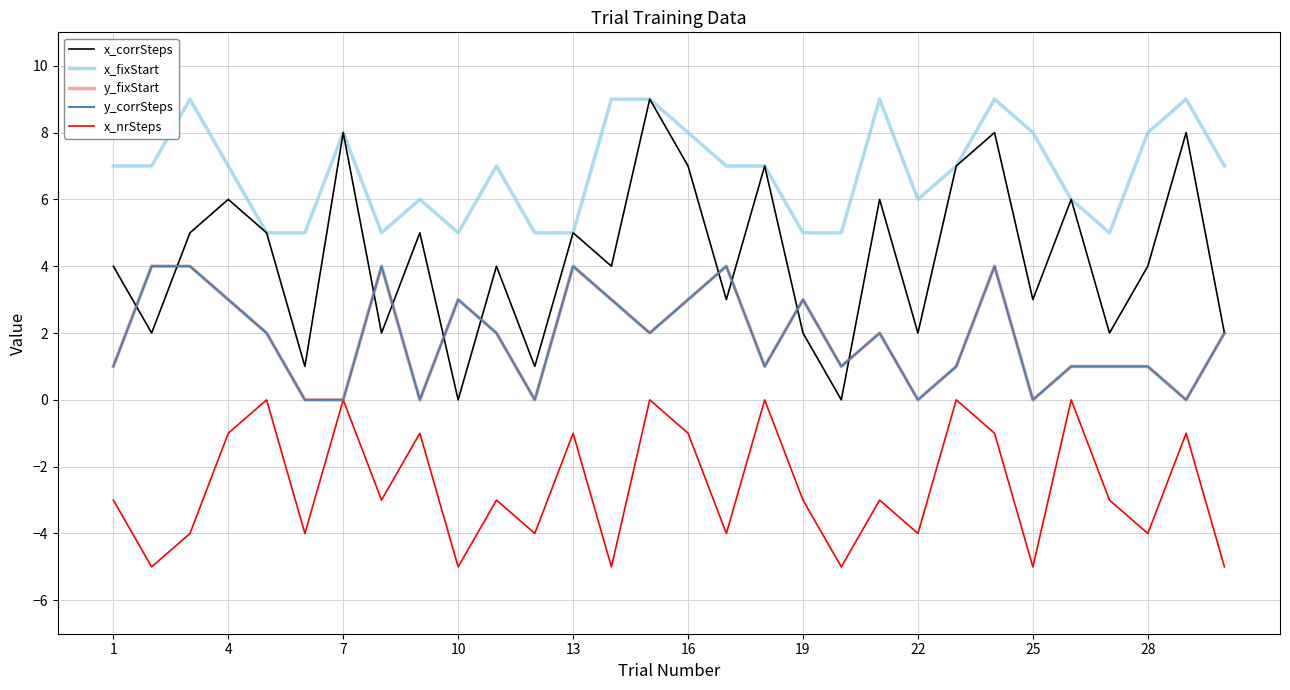

What is the average value of the x_corrSteps series?

4